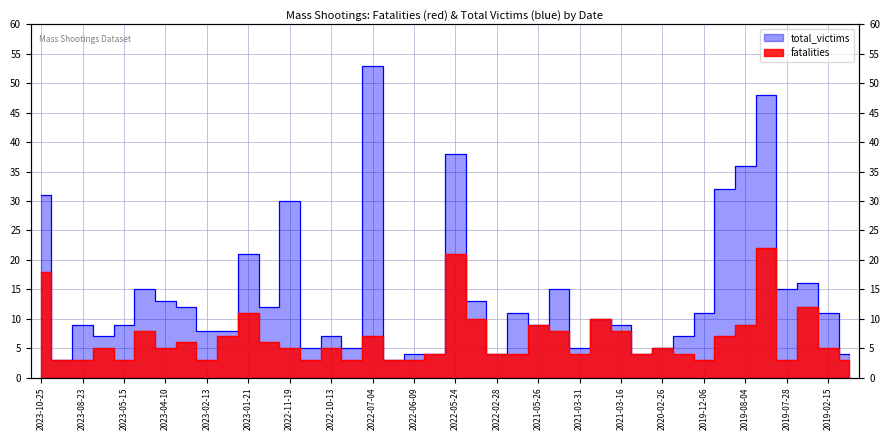

Which has a higher value, 2019-08-31 or 2022-06-16?

2019-08-31